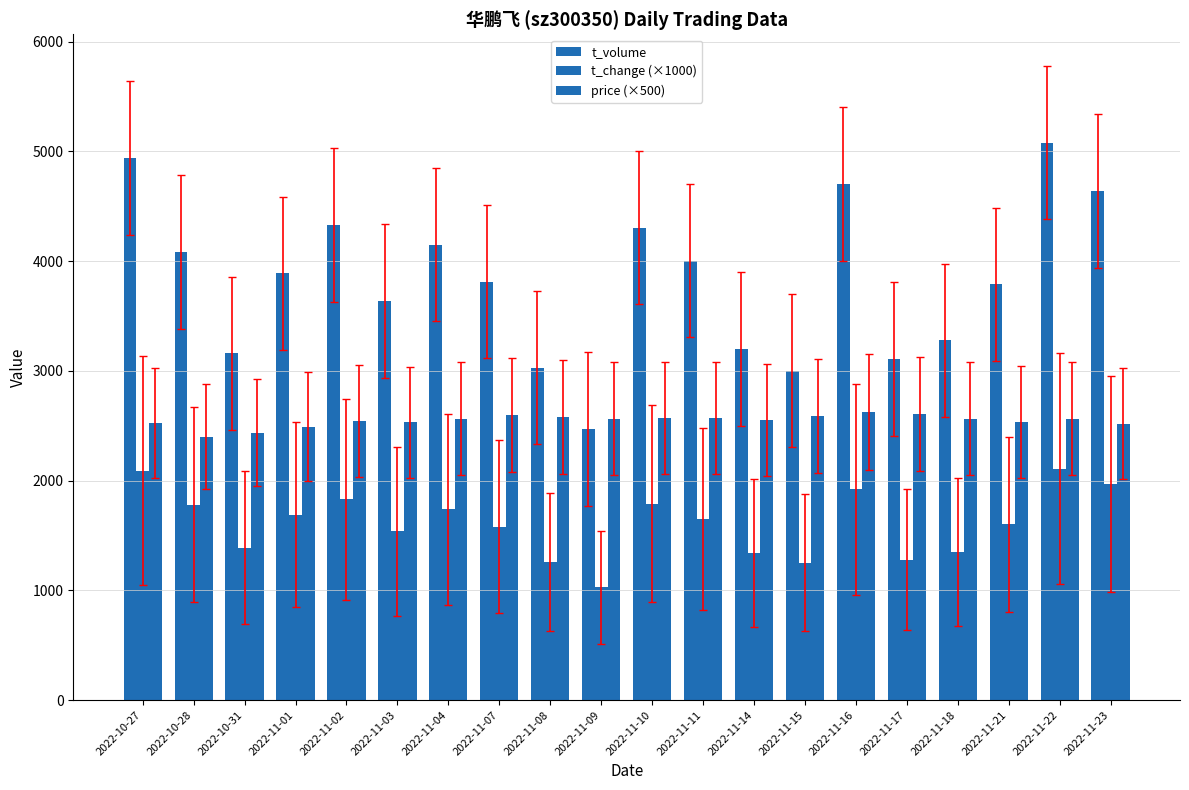

What is the difference between the second highest and second lowest values in the price (×500) series?

170